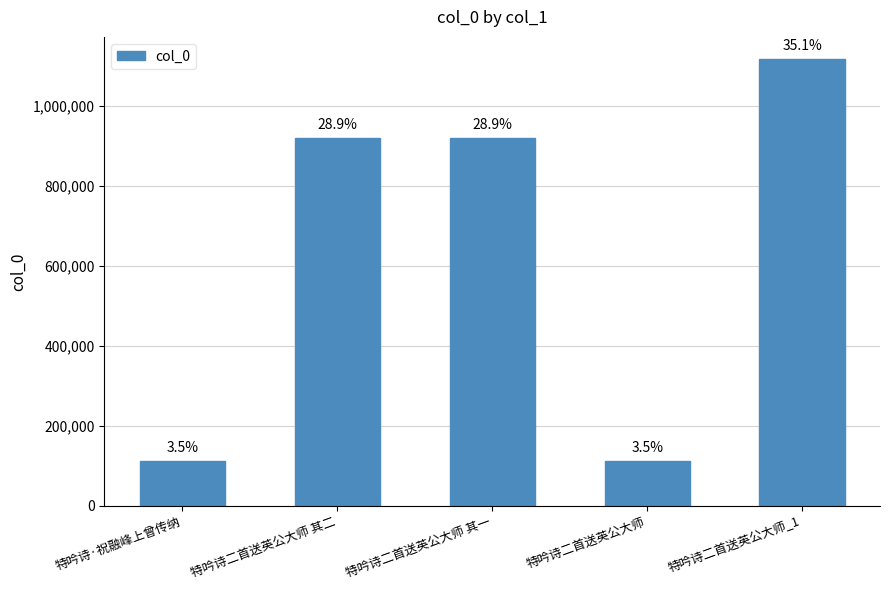

How many bars are there in total?

5